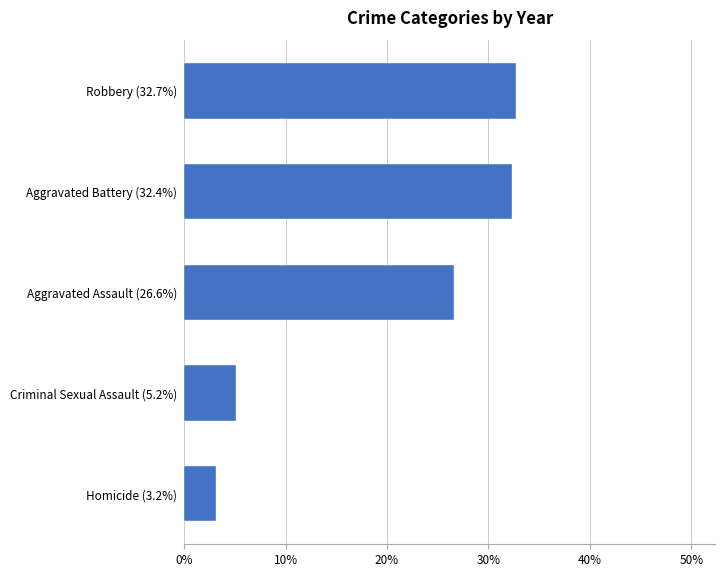

What is the greatest value displayed?

32.7